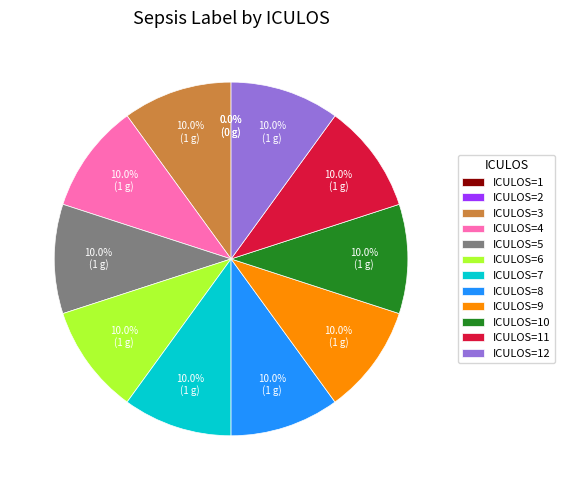

Which category has the smallest portion of the pie?

1